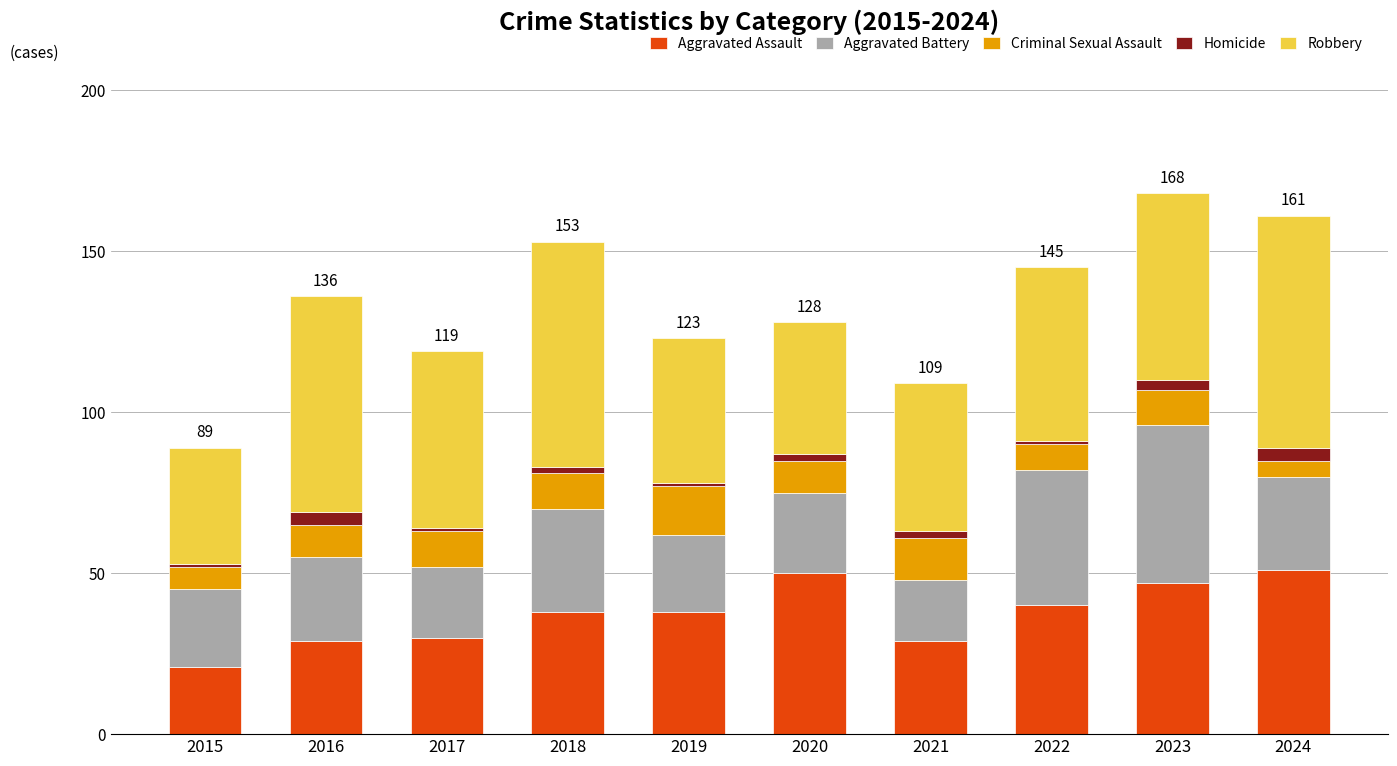

At which label does Aggravated Assault reach its minimum?

2015